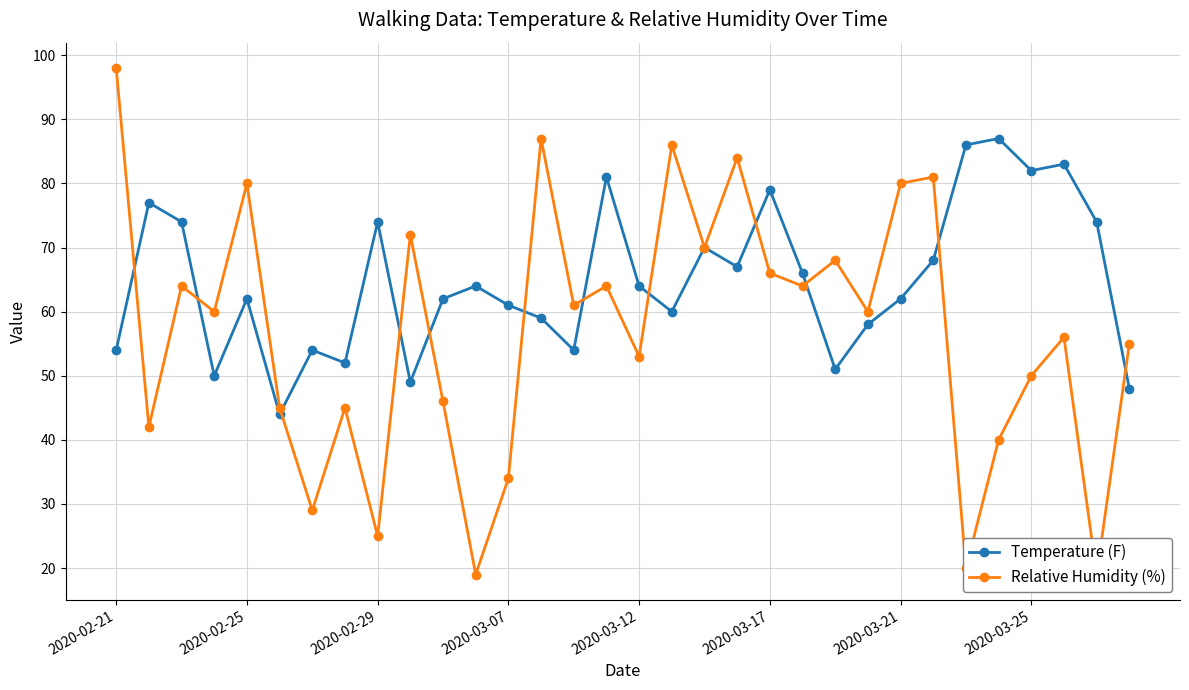

Does the chart have visible grid lines?

Yes